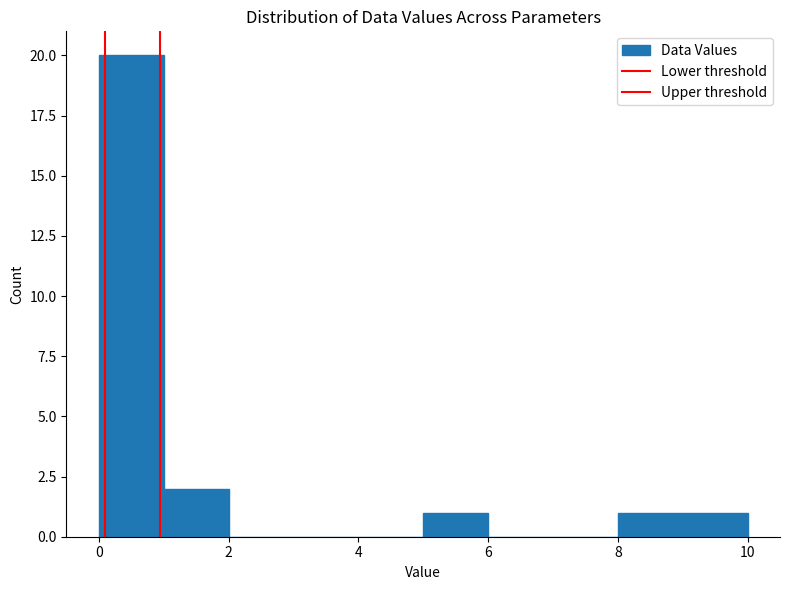

Reading left to right, list every bar in this chart as the range it spans on the x-axis followed by its height. The values are not printed on the chart, so give them approximately, as read against the axis.

0 to 1: 20
1 to 2: 2
2 to 3: 0
3 to 4: 0
4 to 5: 0
5 to 6: 1
6 to 7: 0
7 to 8: 0
8 to 9: 1
9 to 10: 1